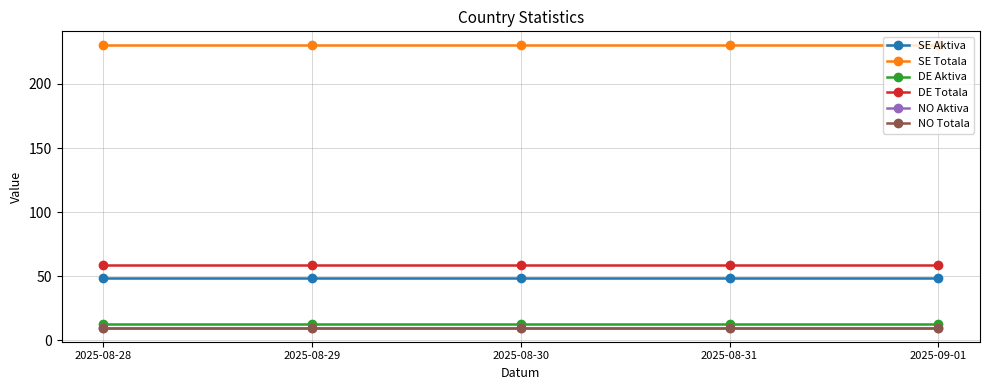

Is it true that SE Totala equals 230 at 2025-08-30?

True